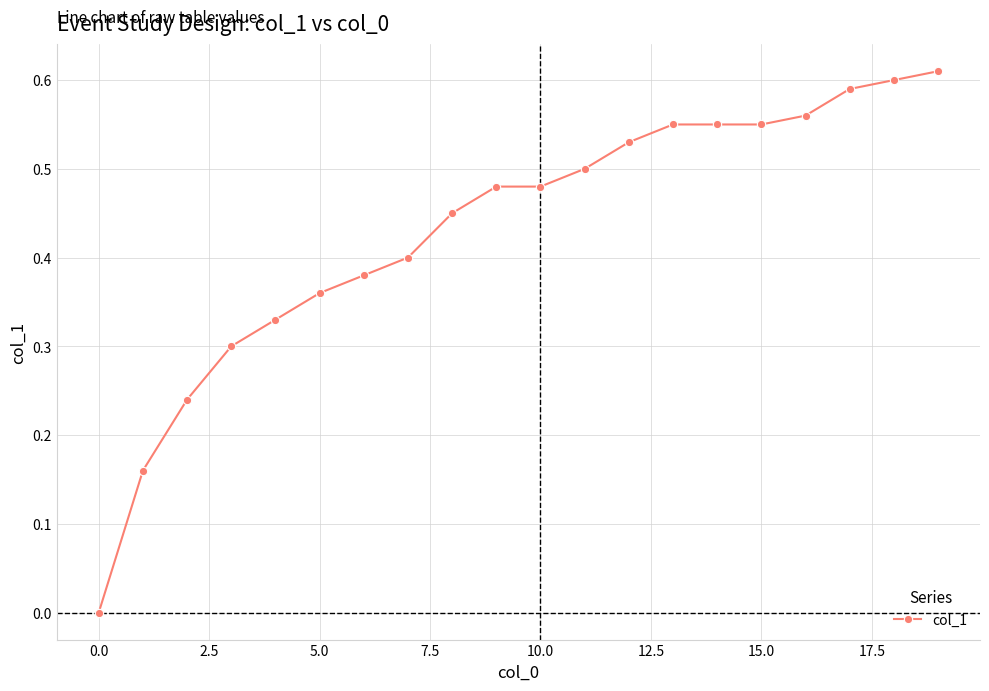

What is the sum of all values?

8.6